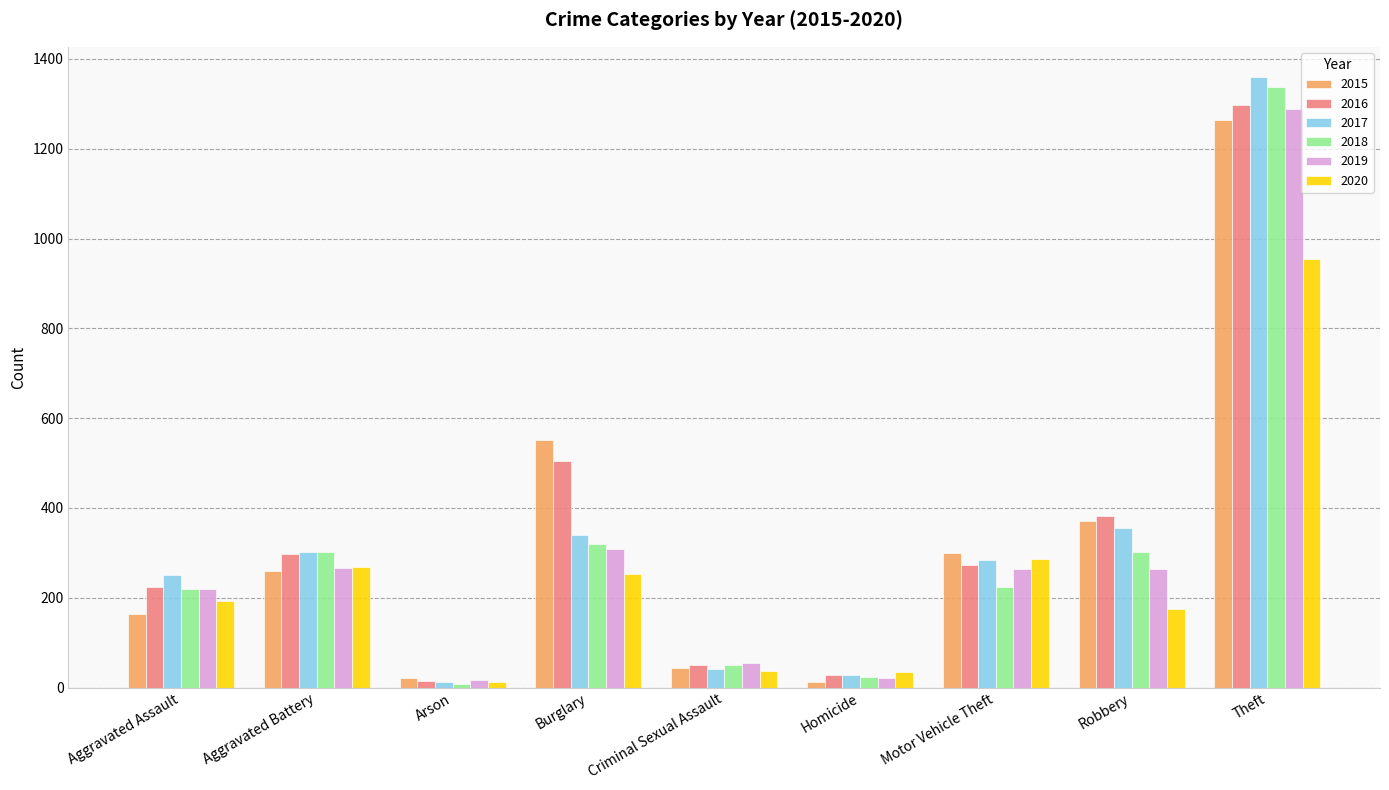

What is the label of the 5th bar from the left?

Criminal Sexual Assault